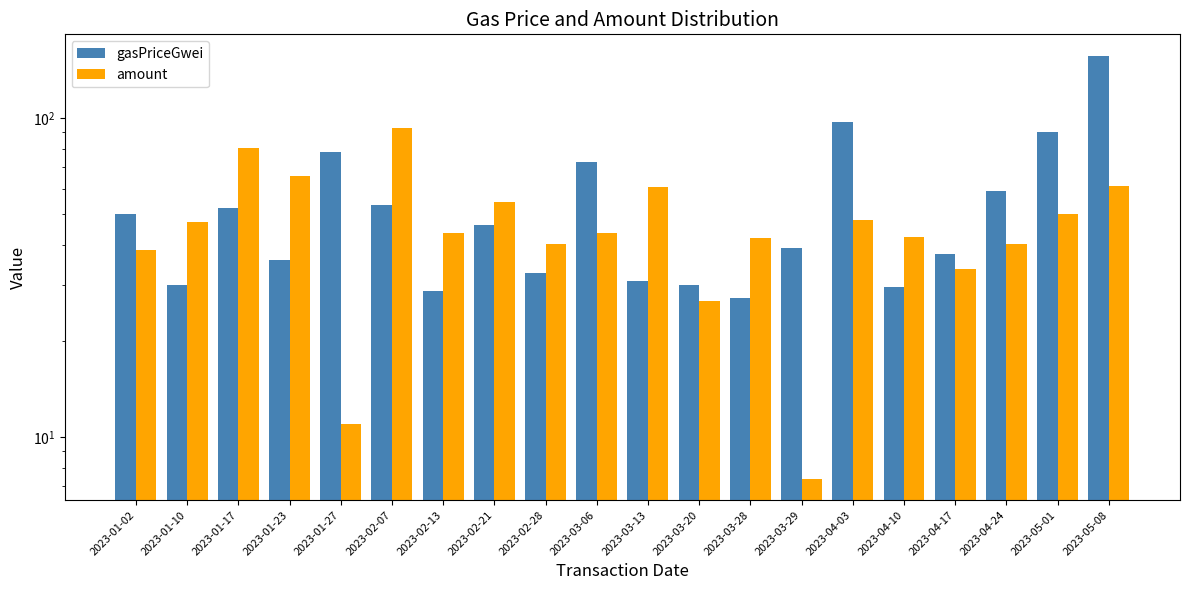

Reading right to left, list all the values displayed in this chart.

gasPriceGwei: 156.8	90.5	58.8	37.3	29.5	96.9	39.1	27.2	29.9	30.7	72.7	32.6	46.1	28.7	53.3	78.4	35.9	52.0	30.0	50.0
amount: 61.0	50.1	40.3	33.5	42.3	48.0	7.4	41.9	26.6	60.8	43.5	40.2	54.3	43.6	92.6	11.0	65.9	80.6	47.0	38.4